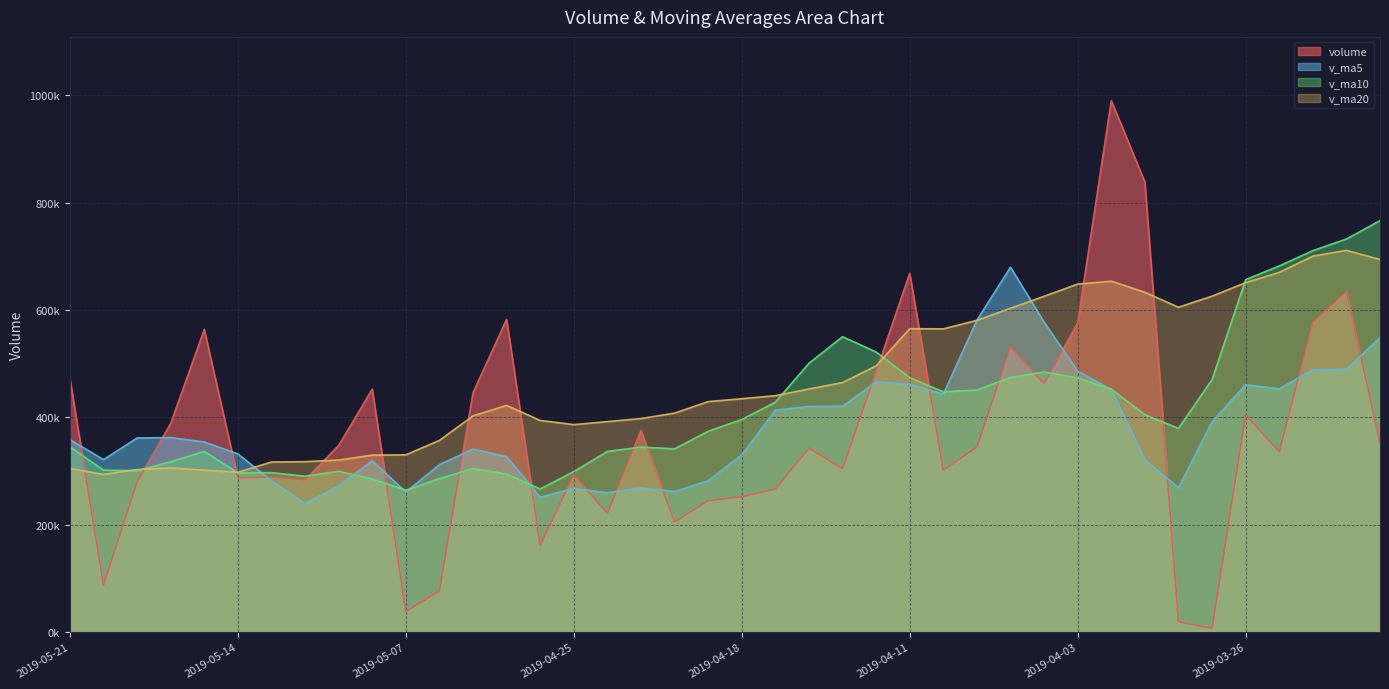

Which has a higher value, 2019-03-28 or 2019-05-16?

2019-05-16